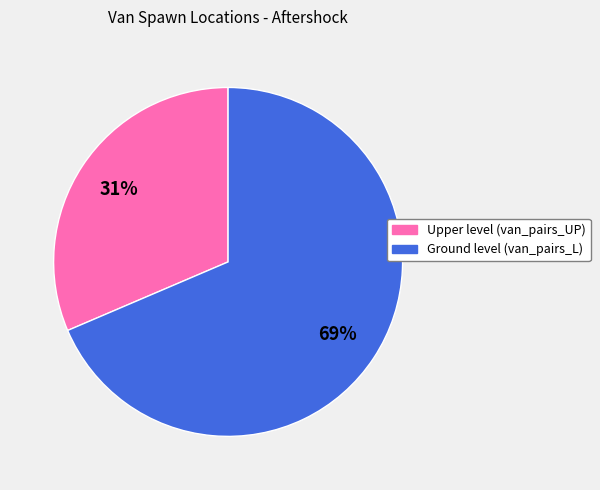

Which slice is the largest?

Ground level (van_pairs_L)